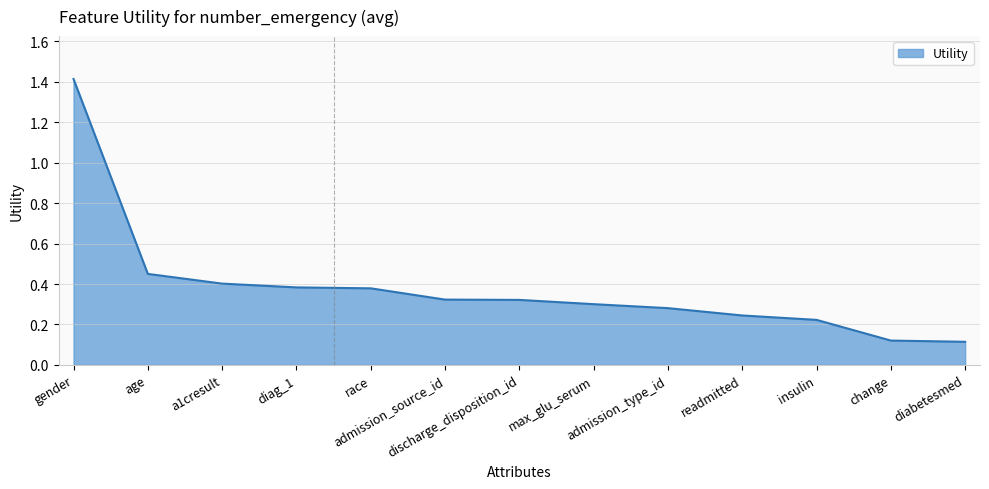

What is the greatest value displayed?

1.4